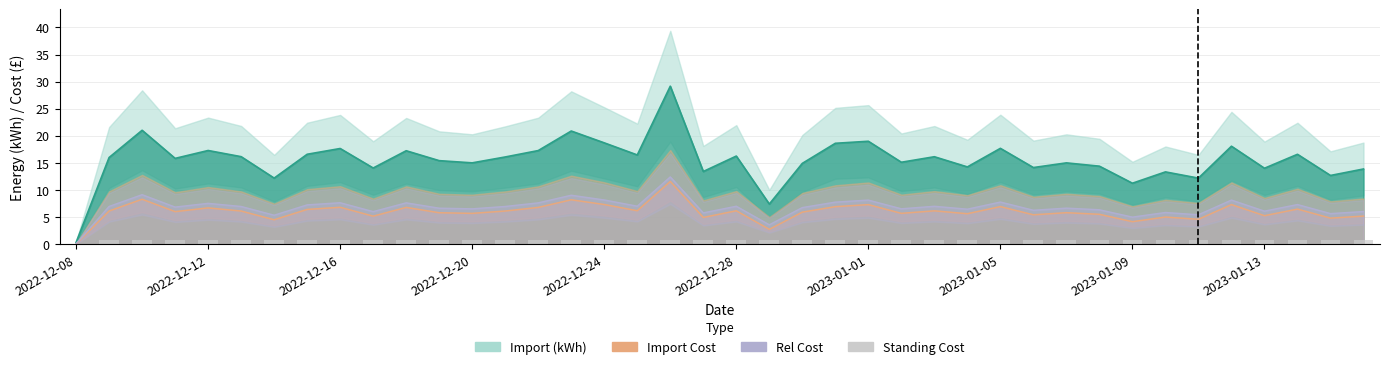

Are the bars horizontal?

No